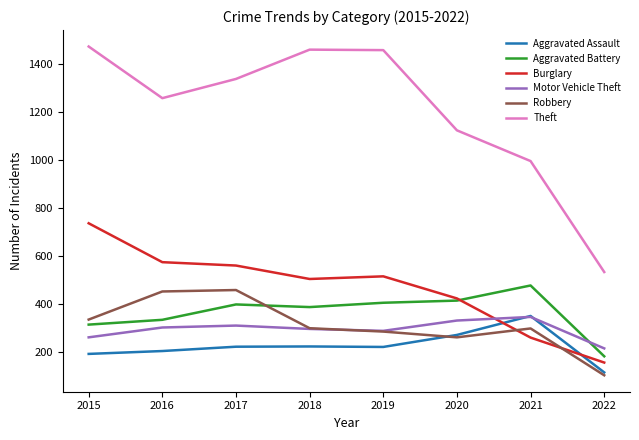

What is the total value across all series at 2016?

3135